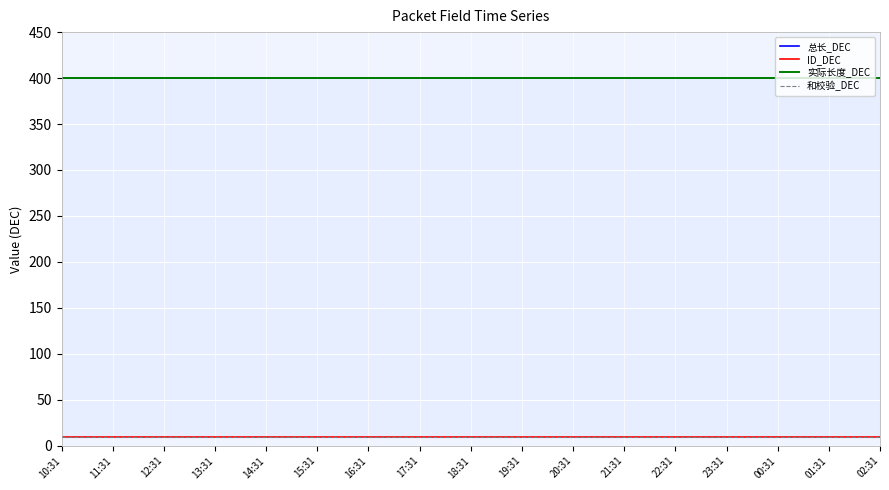

At how many categories does at least one series exceed 214?

17